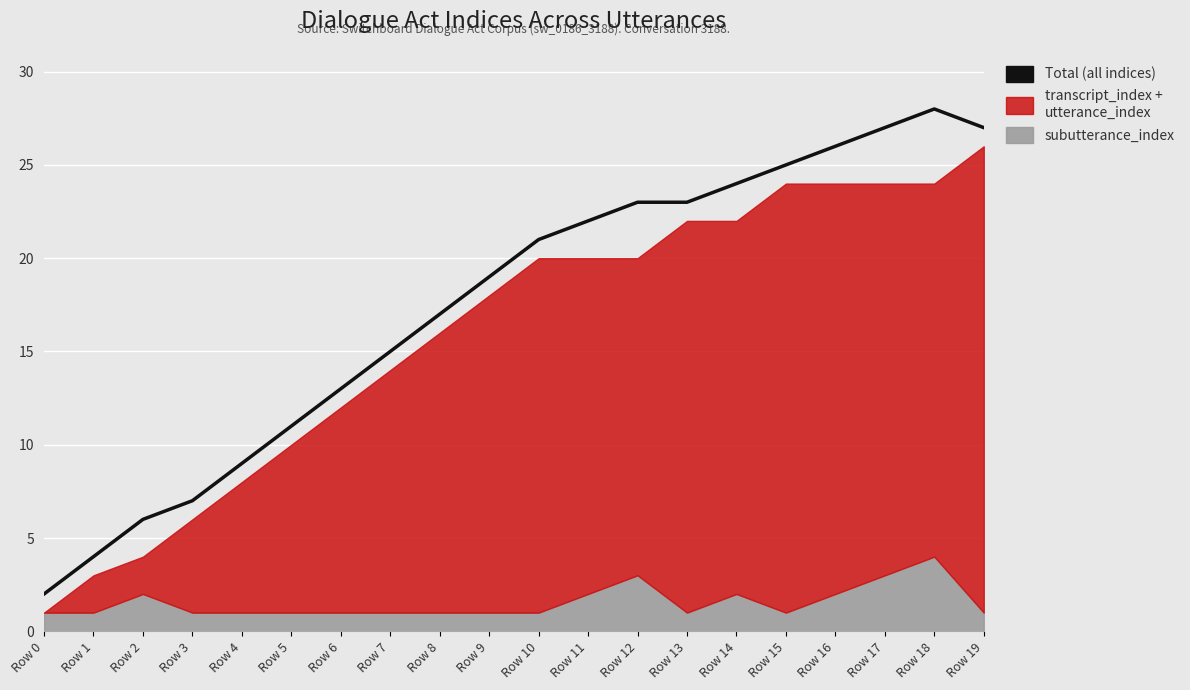

List the labels in order of value, largest first.

Row 18, Row 17, Row 19, Row 16, Row 15, Row 14, Row 12, Row 13, Row 11, Row 10, Row 9, Row 8, Row 7, Row 6, Row 5, Row 4, Row 3, Row 2, Row 1, Row 0